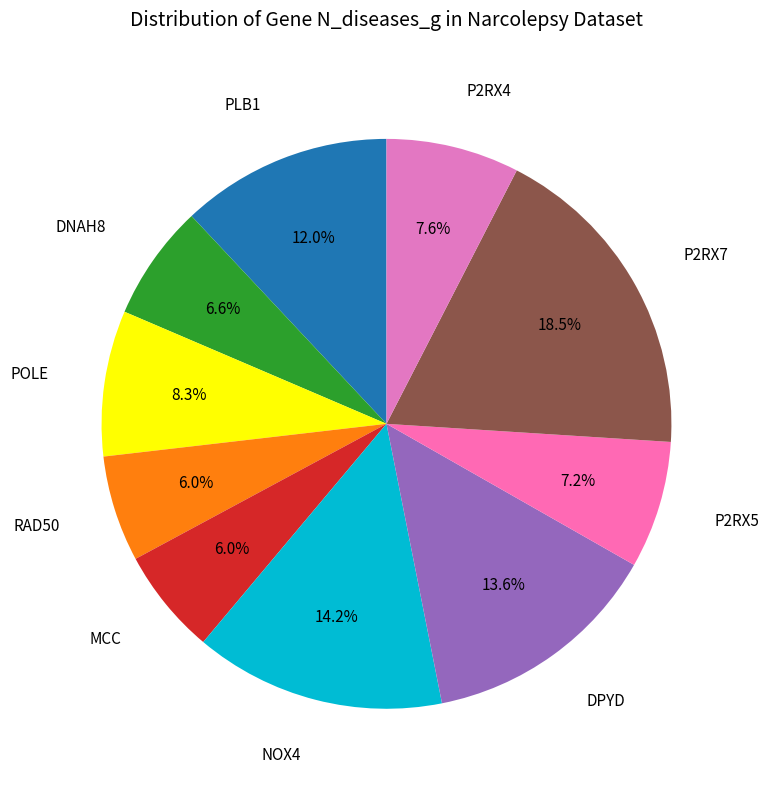

What is the largest slice in the pie chart?

P2RX7